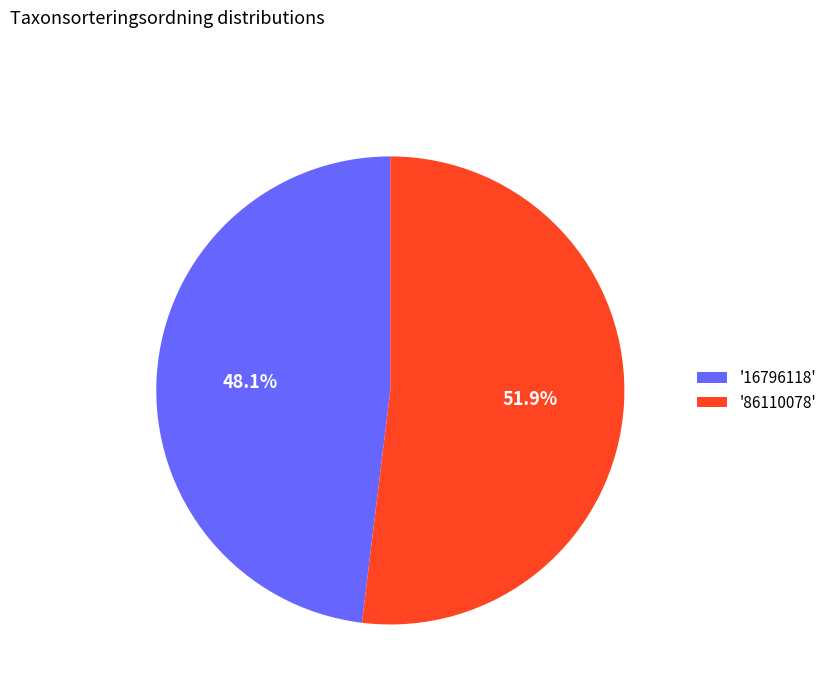

Which has a higher value, '16796118' or '86110078'?

'86110078'